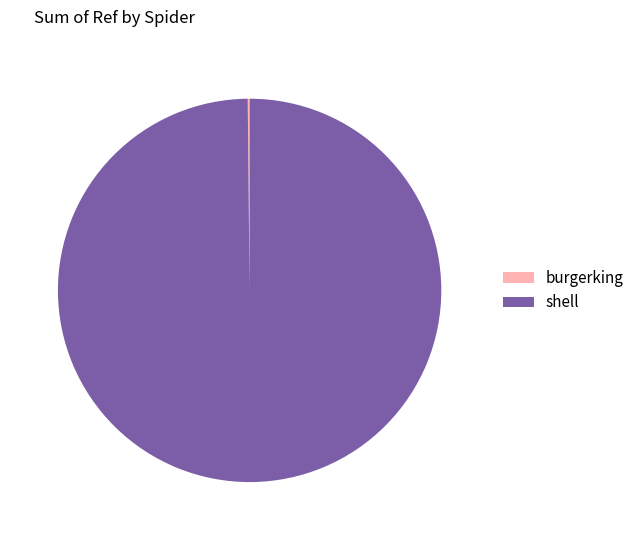

True or false: shell accounts for 100% of the total.

True